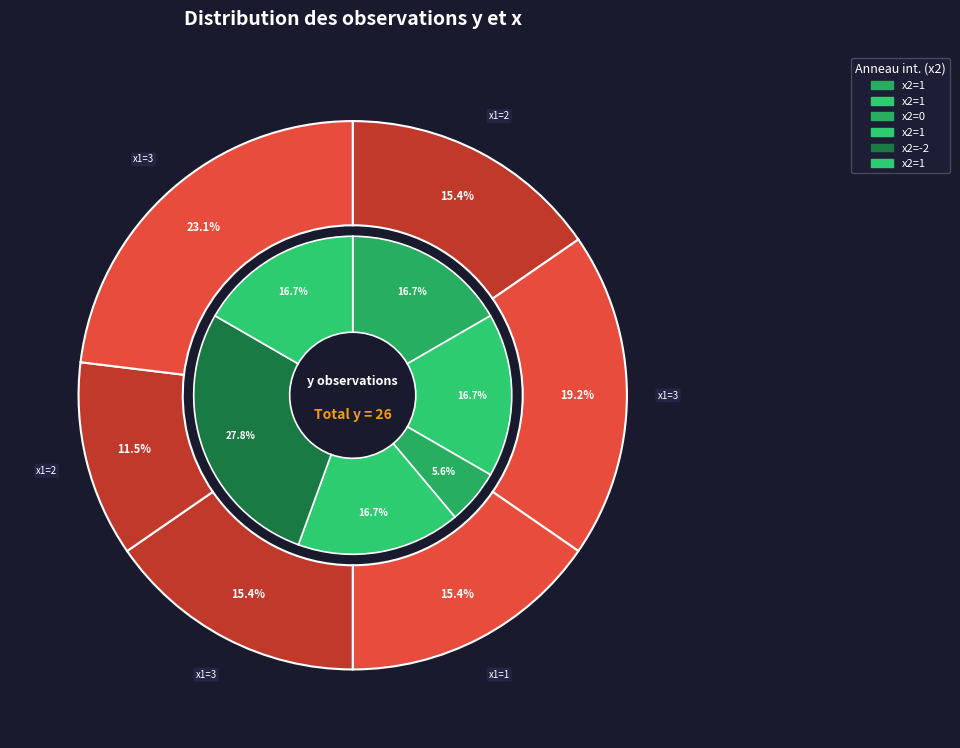

To the nearest percent, what portion does x1=3 represent?

19%